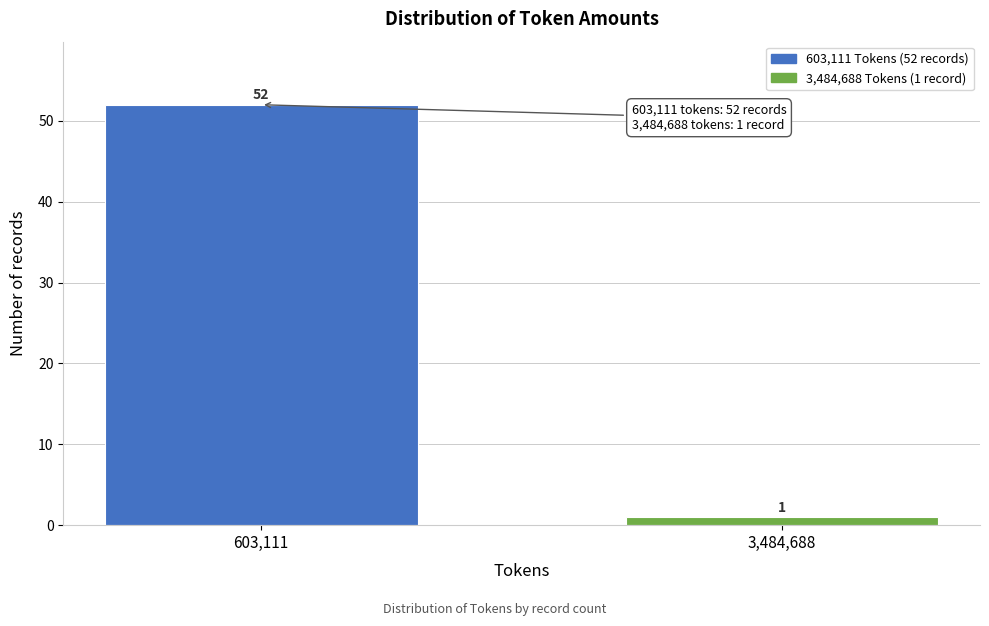

Reading left to right, extract all data points from this chart.

603,111=52	3,484,688=1